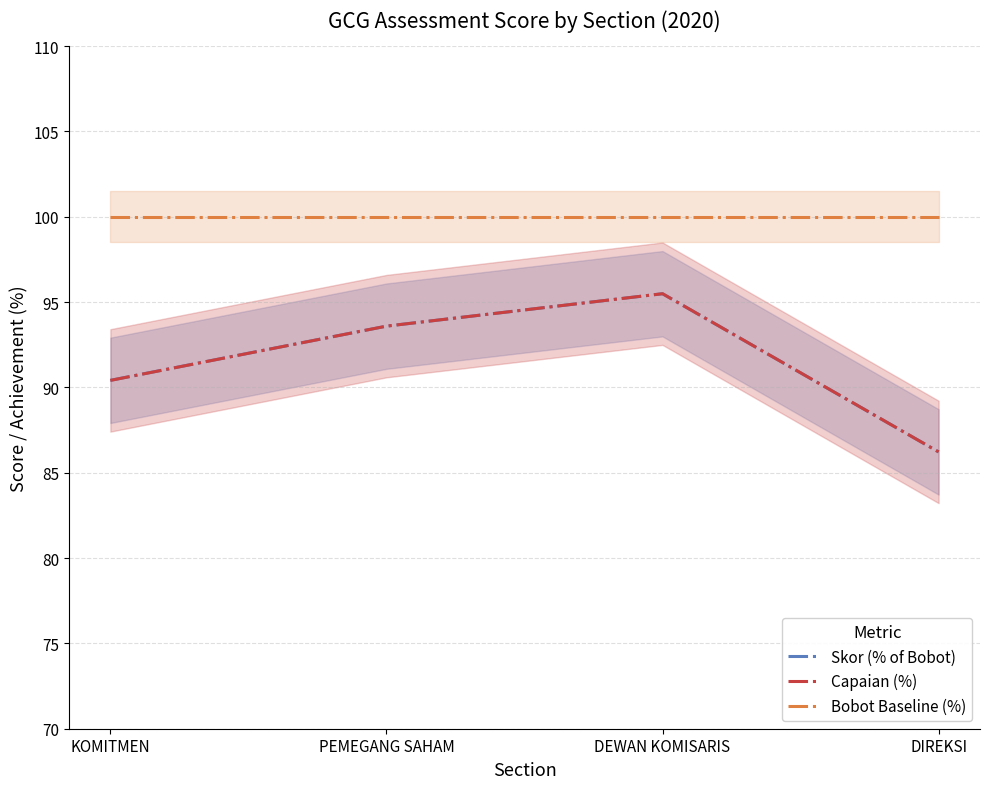

What is the spread (max minus min) of values at PEMEGANG SAHAM?

6.4